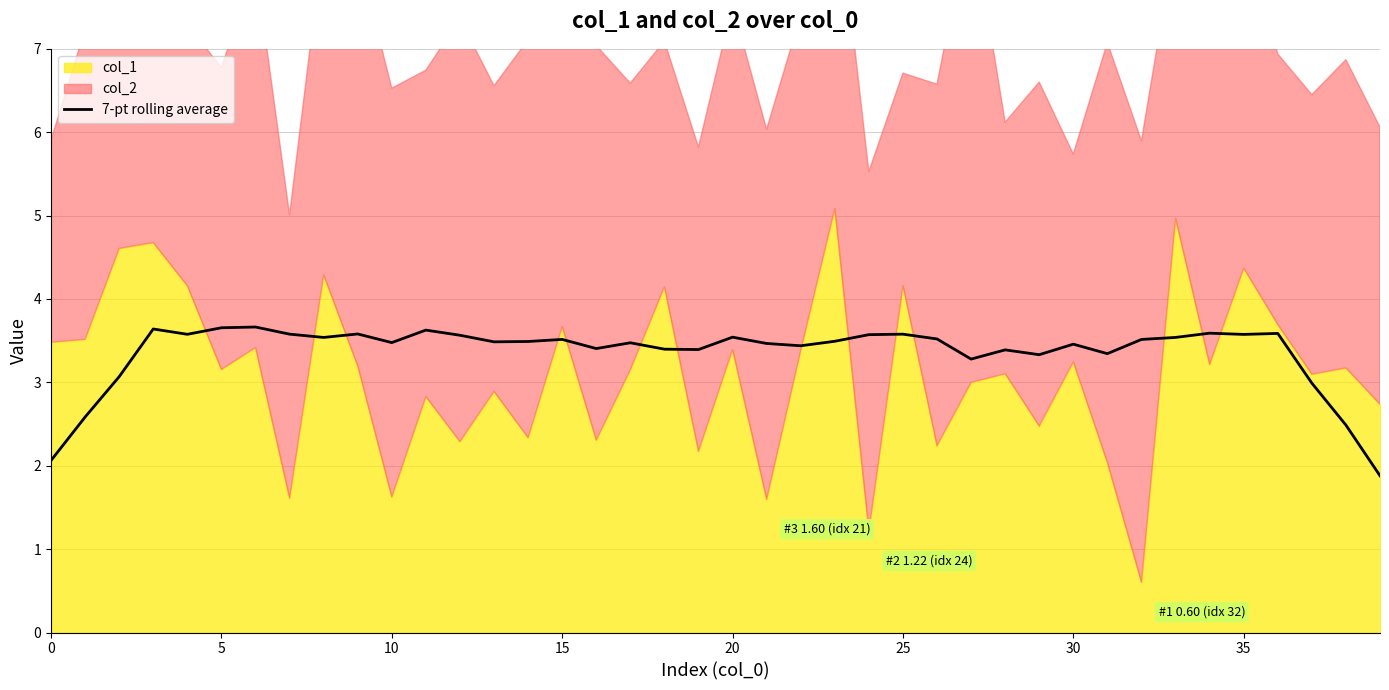

How many lines are shown in the chart?

1